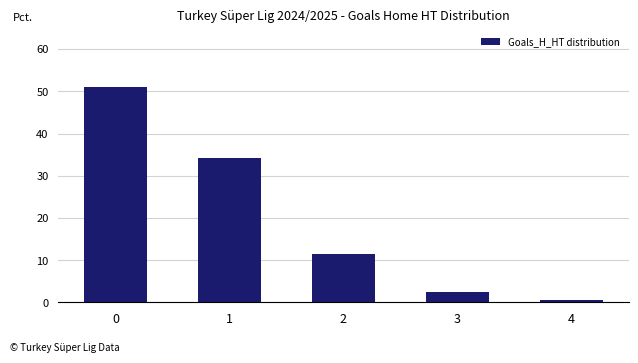

The value at 2 is 15.6. True or false?

False